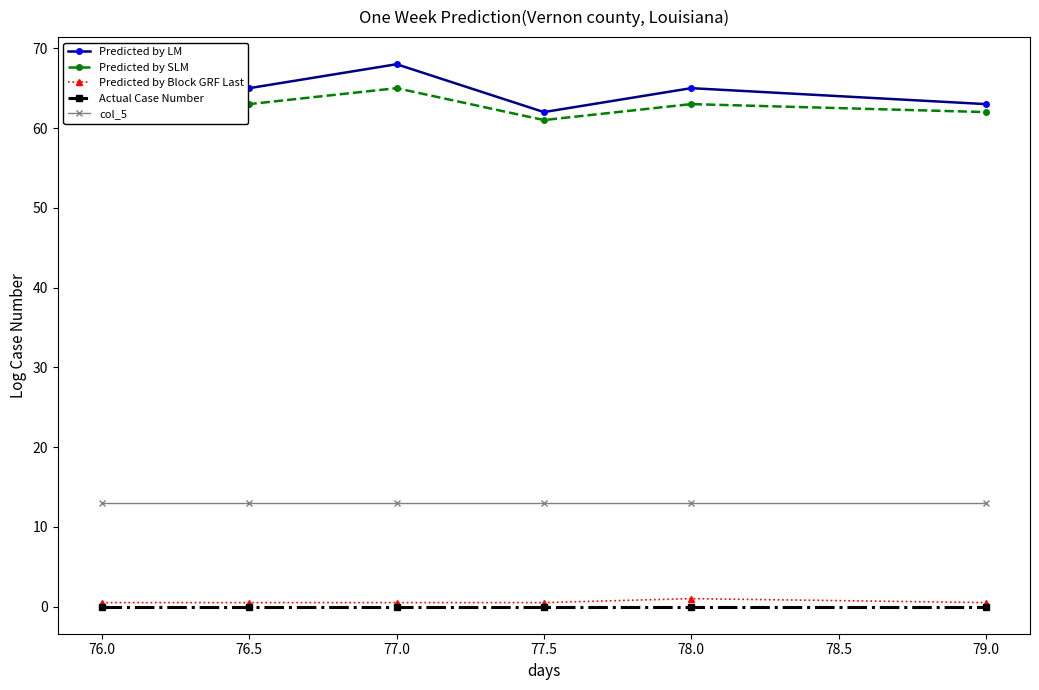

Where is the first local minimum for Predicted by LM?

76.5